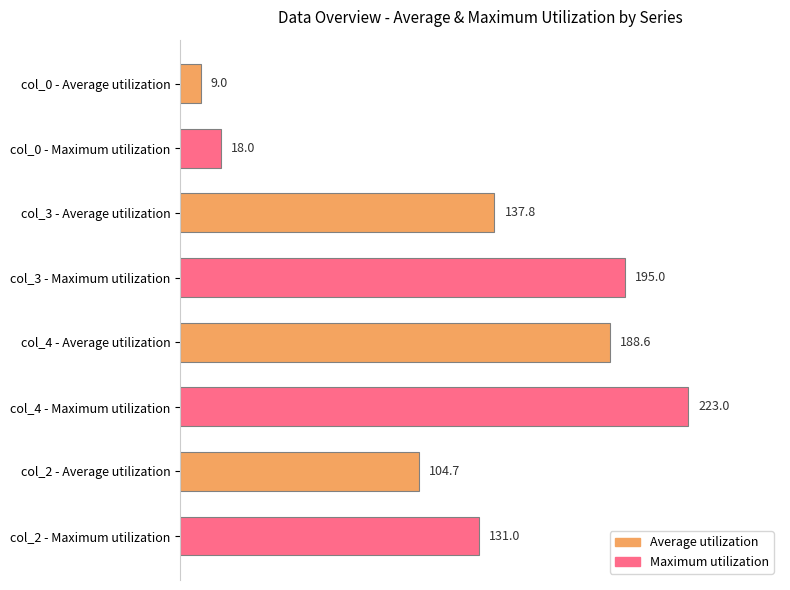

What is the change in value from col_3 - Maximum utilization to col_4 - Maximum utilization?

+28.0